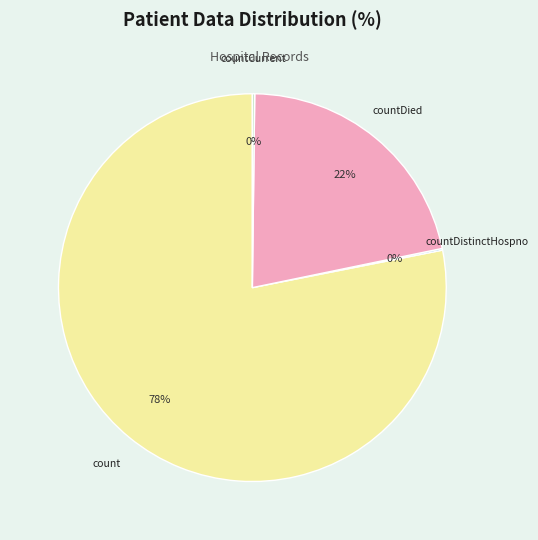

To the nearest percent, what is the average slice percentage?

25%